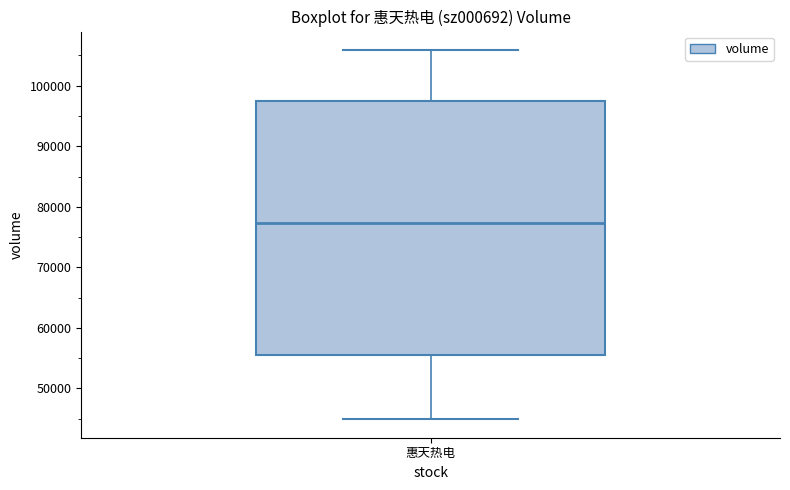

Read this box plot against the y-axis: the position of the median line, the range covered by the box, and the ends of both whiskers. The values are not printed on the chart, so give them approximately, as read against the axis.

median 77000, box 55000 to 98000, whiskers 45000 to 106000